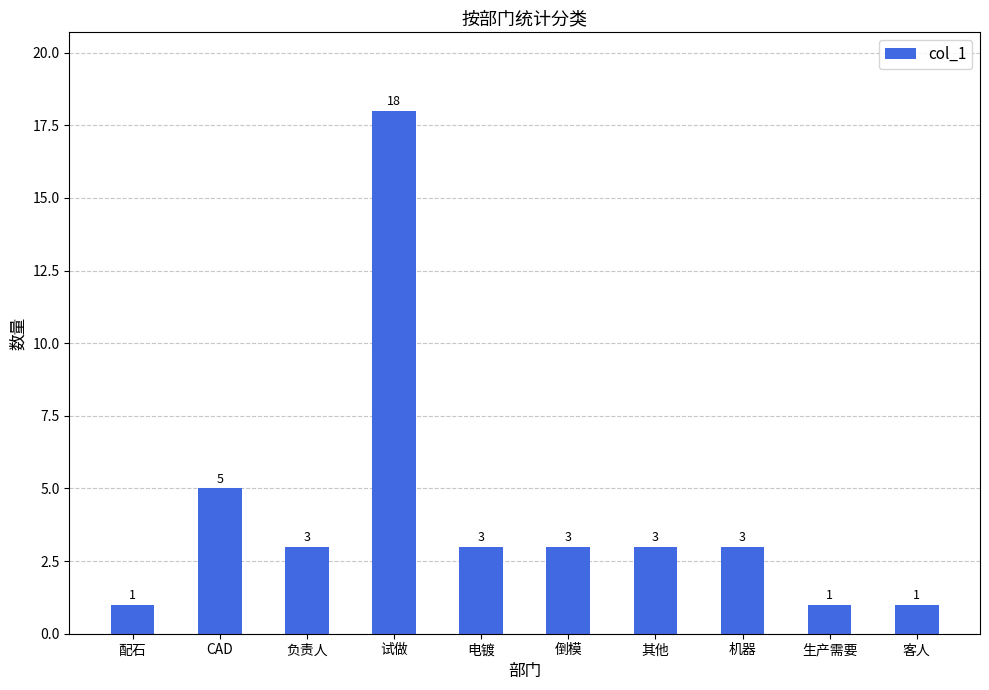

What is the change in value from 配石 to 电镀?

+2